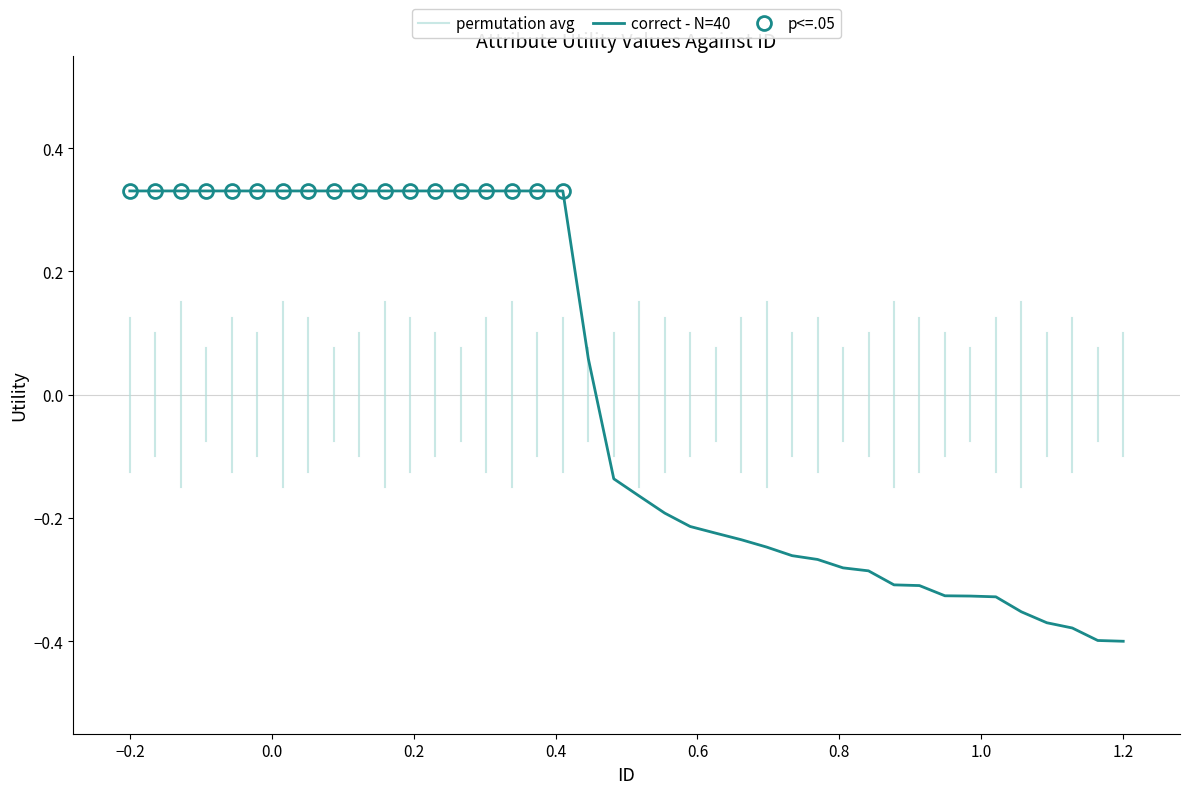

How many categories are shown in the chart?

40